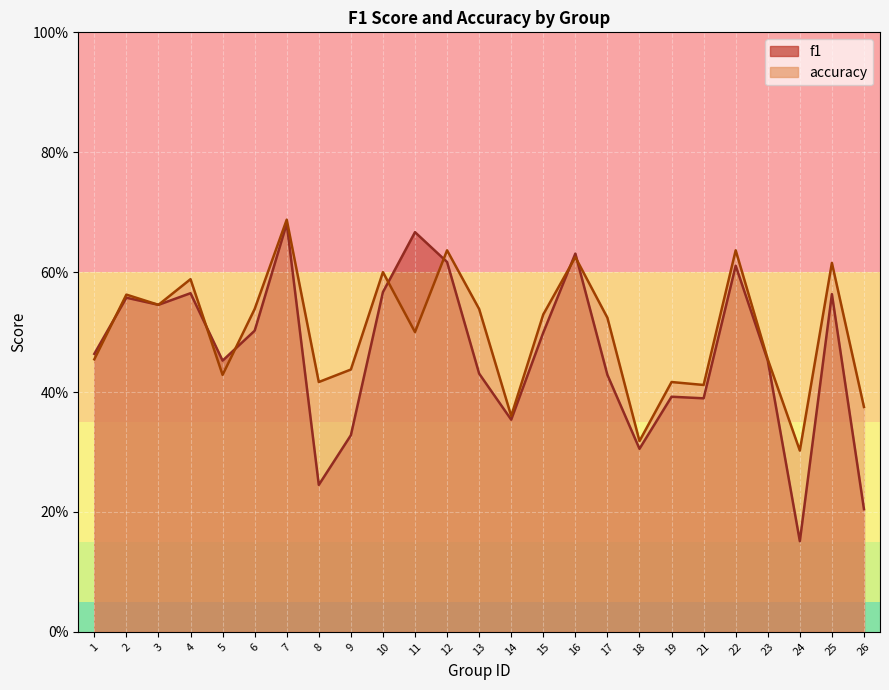

At how many categories does at least one series exceed 0?

25